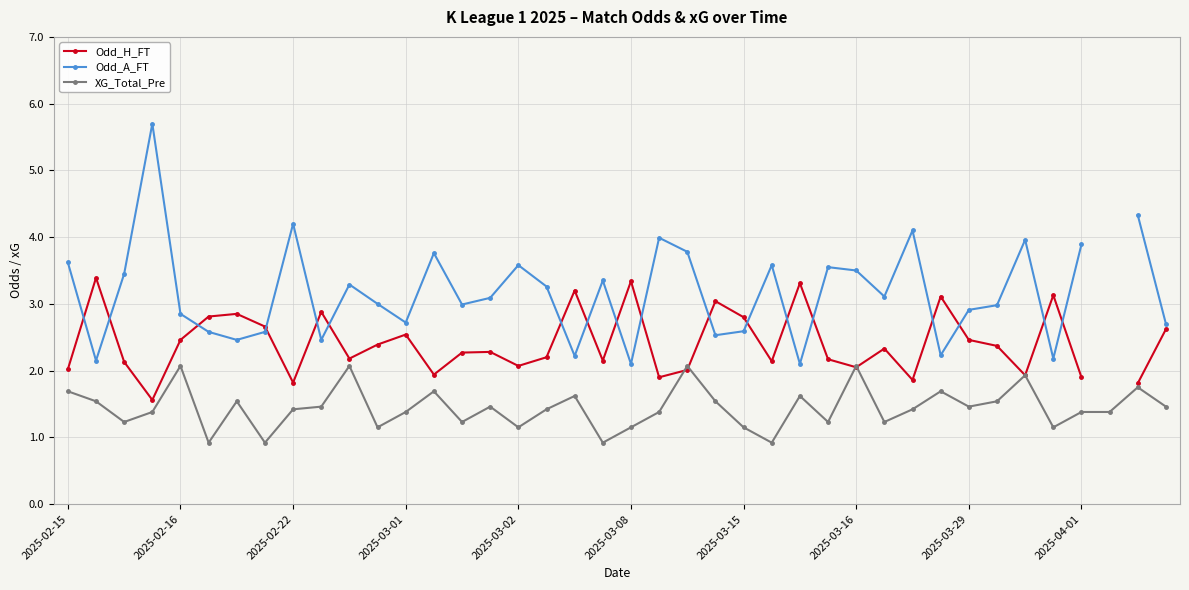

True or false: XG_Total_Pre has more than 2 points higher than both neighbors.

True